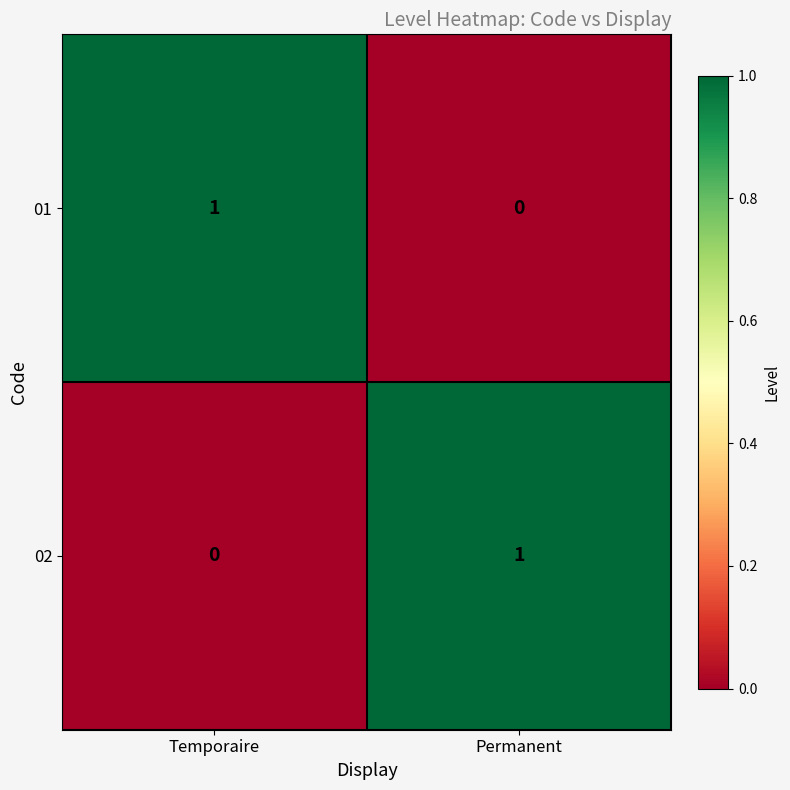

What is the total value across all series at Permanent?

1